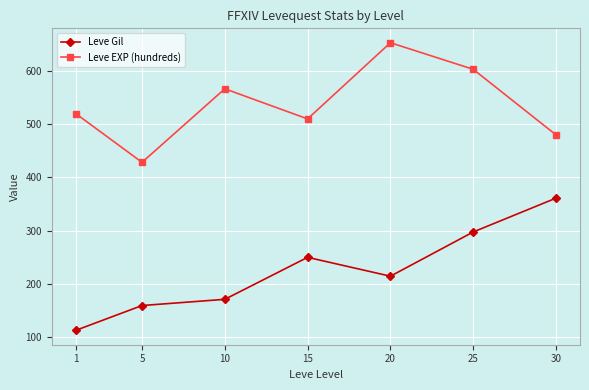

True or false: Leve Gil has a value of 112.3 at 1.

True